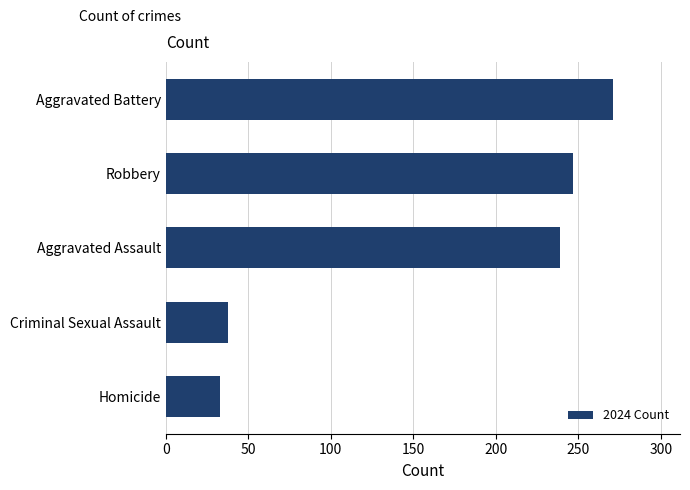

What is the smallest value displayed?

33